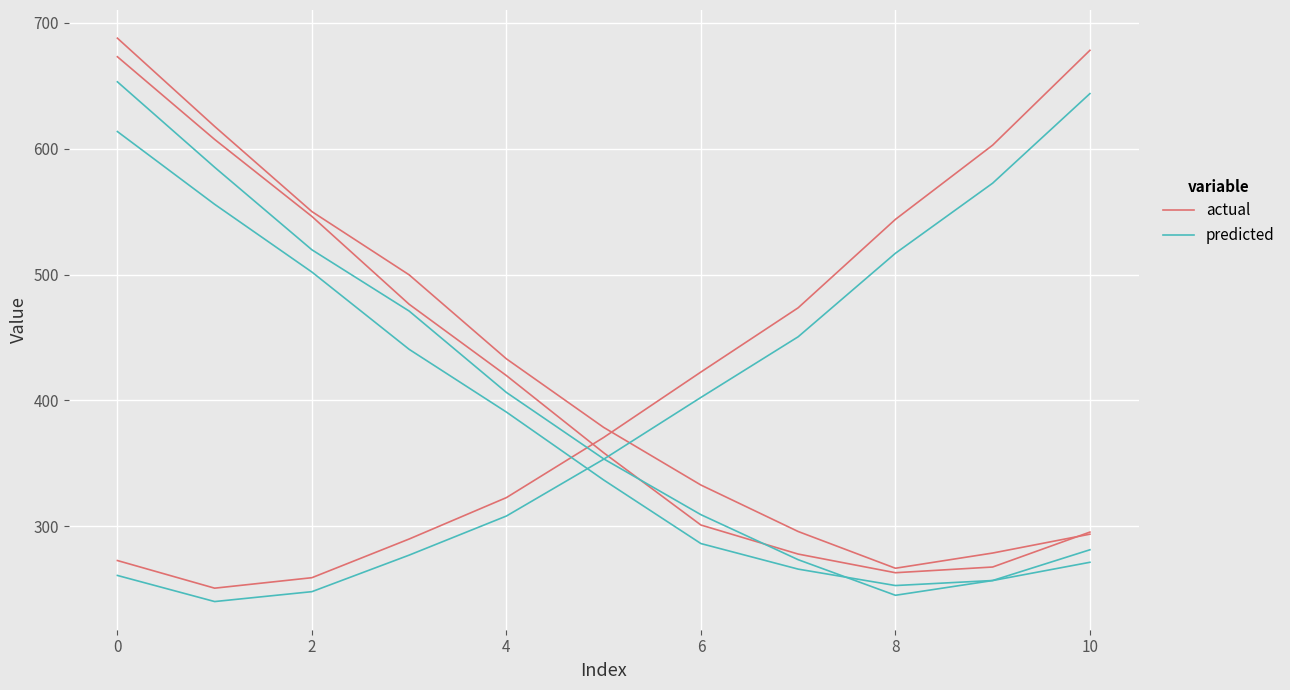

True or false: actual and predicted intersect in this chart.

False